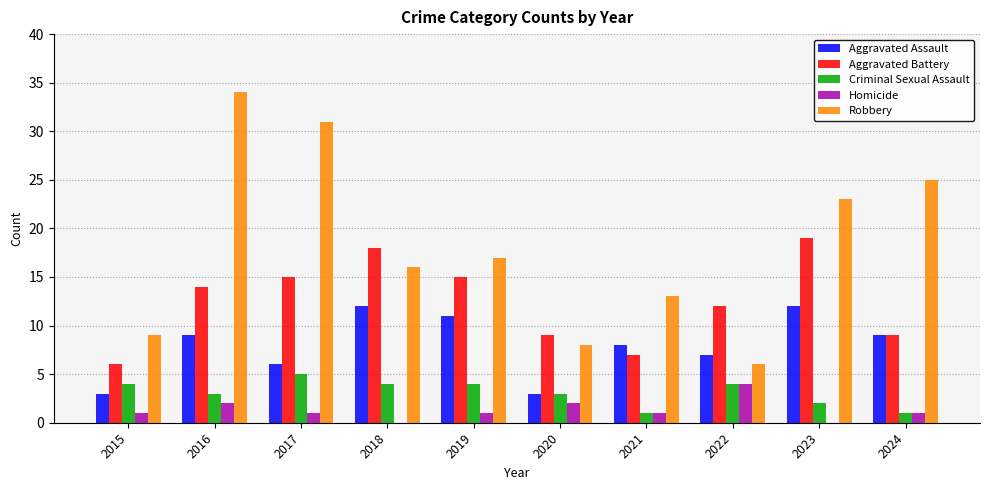

How many groups of bars are there?

10